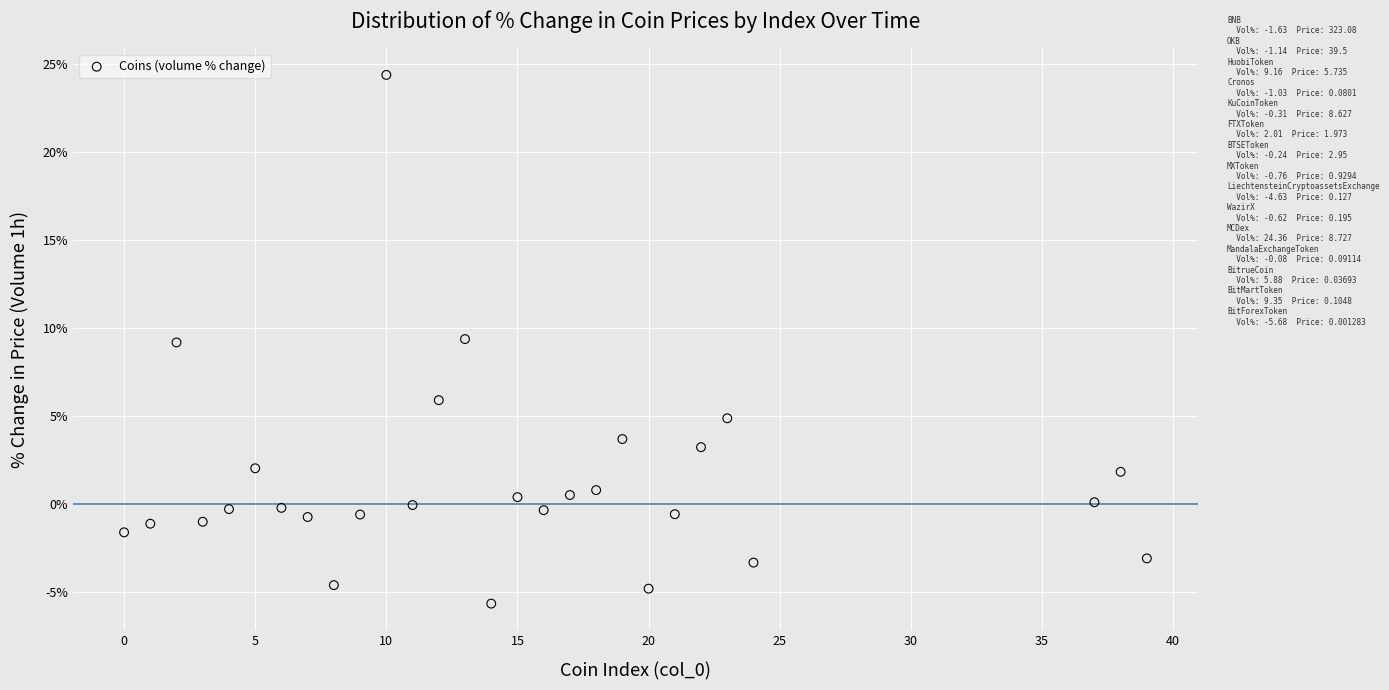

What is the range of Y values (max minus min)?

30.0